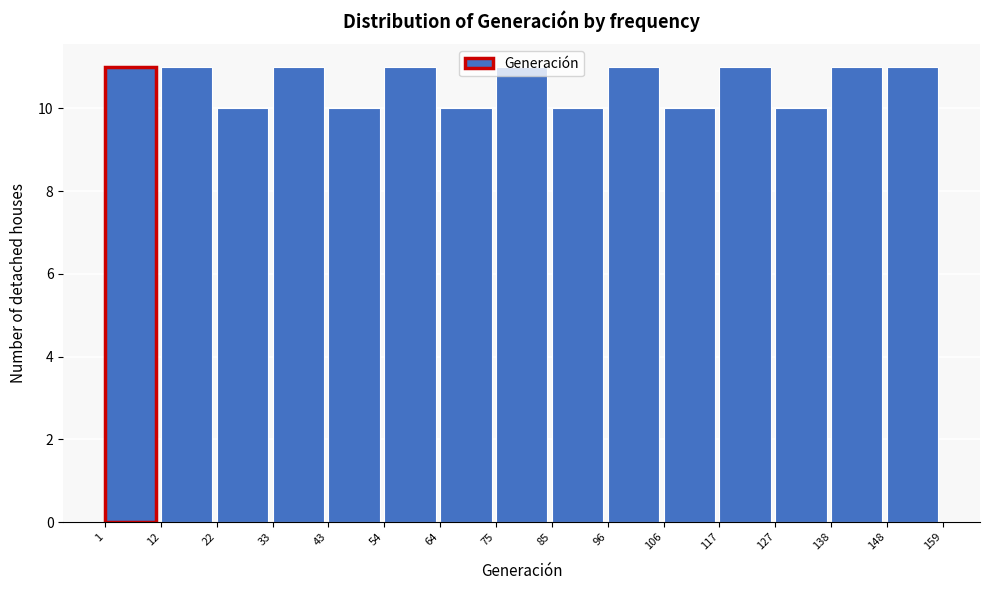

How tall is the bar that spans 148 to 159 on the x-axis? The values are not printed on the chart, so give them approximately, as read against the axis.

11